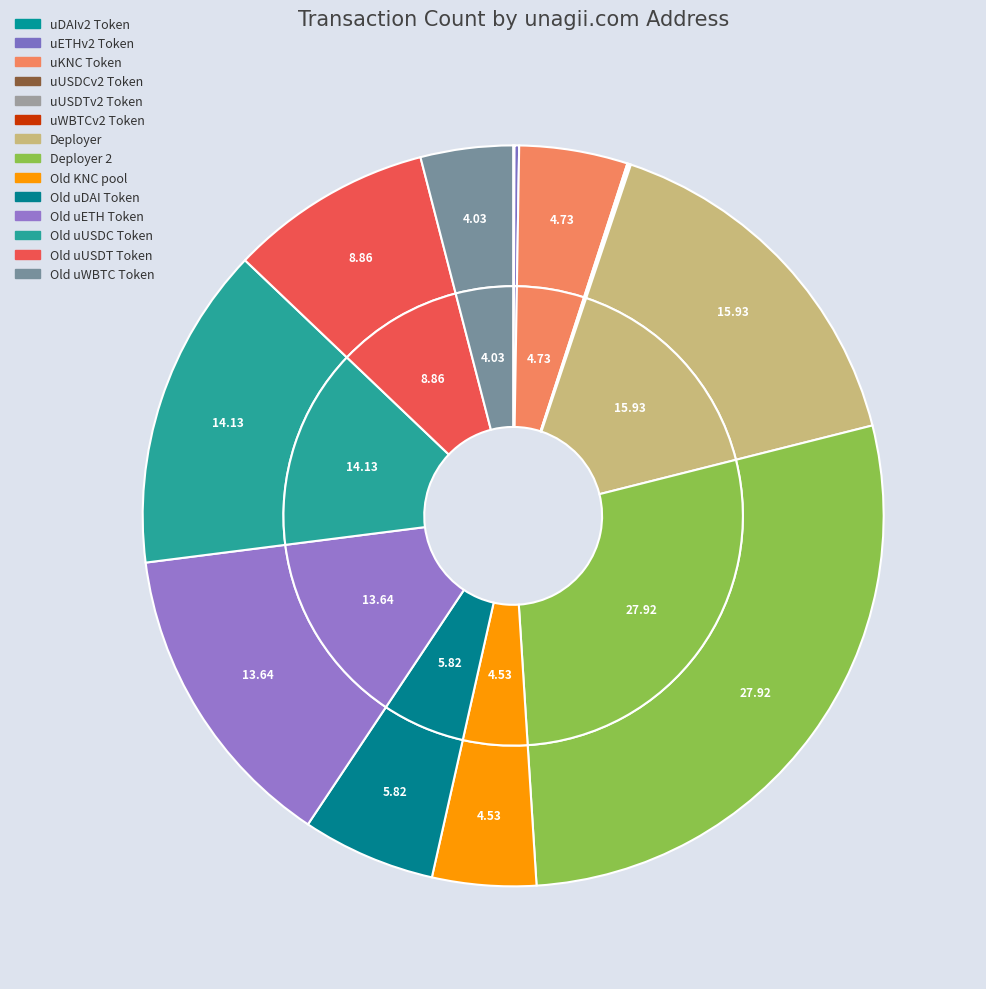

Count the number of slices in the pie.

14